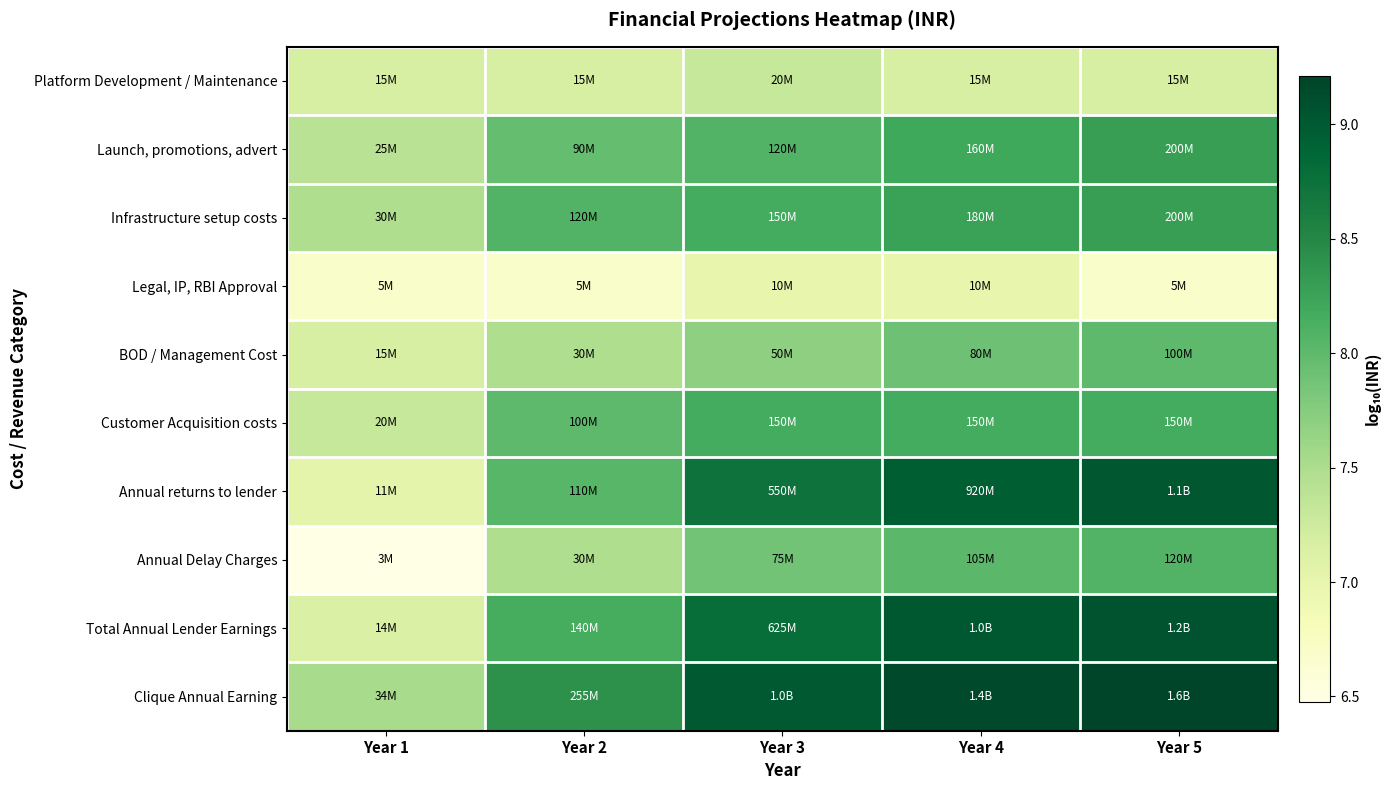

Reading right to left, extract all data points from this chart.

Platform Development / Maintenance: Year 5=7.2	Year 4=7.2	Year 3=7.3	Year 2=7.2	Year 1=7.2
Launch, promotions, advert: Year 5=8.3	Year 4=8.2	Year 3=8.1	Year 2=8.0	Year 1=7.4
Infrastructure setup costs: Year 5=8.3	Year 4=8.3	Year 3=8.2	Year 2=8.1	Year 1=7.5
Legal, IP, RBI Approval: Year 5=6.7	Year 4=7.0	Year 3=7.0	Year 2=6.7	Year 1=6.7
BOD / Management Cost: Year 5=8.0	Year 4=7.9	Year 3=7.7	Year 2=7.5	Year 1=7.2
Customer Acquisition costs: Year 5=8.2	Year 4=8.2	Year 3=8.2	Year 2=8.0	Year 1=7.3
Annual returns to lender: Year 5=9.0	Year 4=9.0	Year 3=8.7	Year 2=8.0	Year 1=7.0
Annual Delay Charges: Year 5=8.1	Year 4=8.0	Year 3=7.9	Year 2=7.5	Year 1=6.5
Total Annual Lender Earnings: Year 5=9.1	Year 4=9.0	Year 3=8.8	Year 2=8.1	Year 1=7.1
Clique Annual Earning: Year 5=9.2	Year 4=9.2	Year 3=9.0	Year 2=8.4	Year 1=7.5